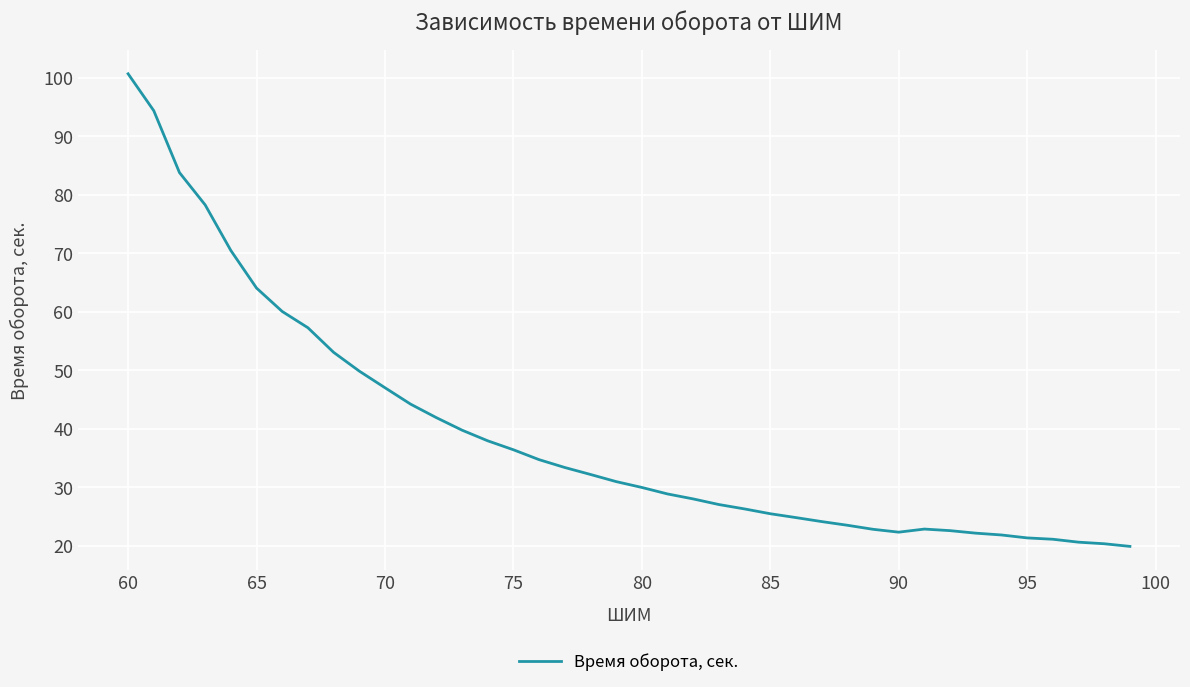

What is the minimum value shown in the chart?

19.9